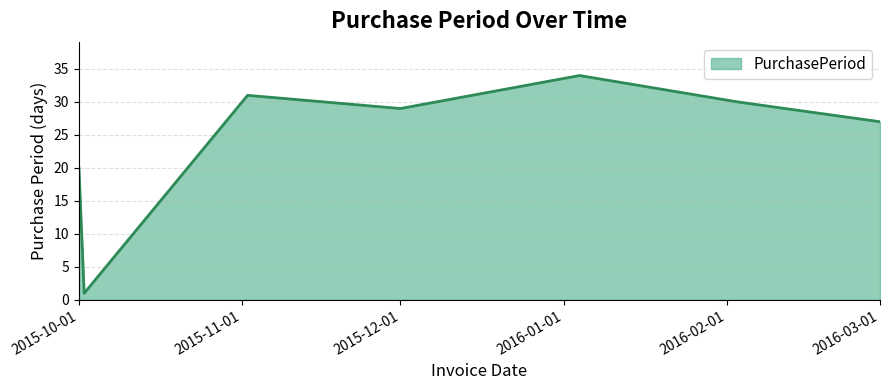

What is the difference between the second highest and second lowest values?

11